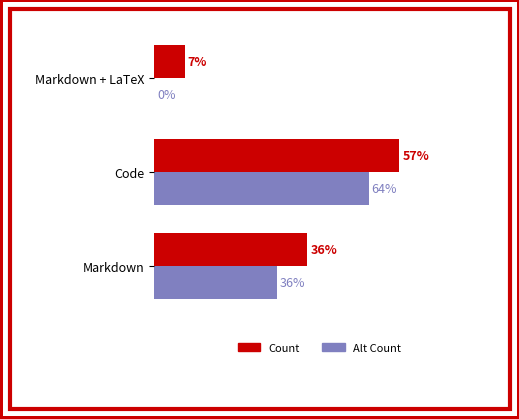

What are all the series names shown in the legend?

Count, Alt Count